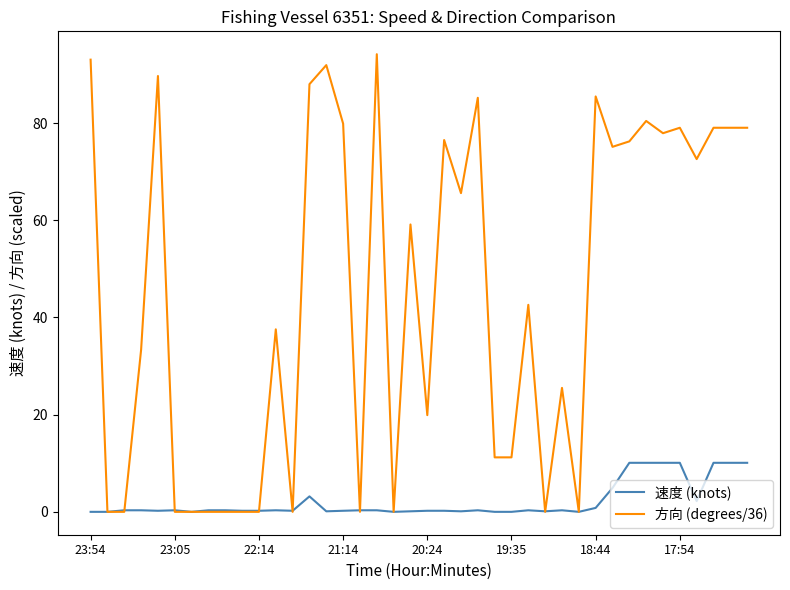

Which series has the widest spread of values?

方向 (degrees/36)